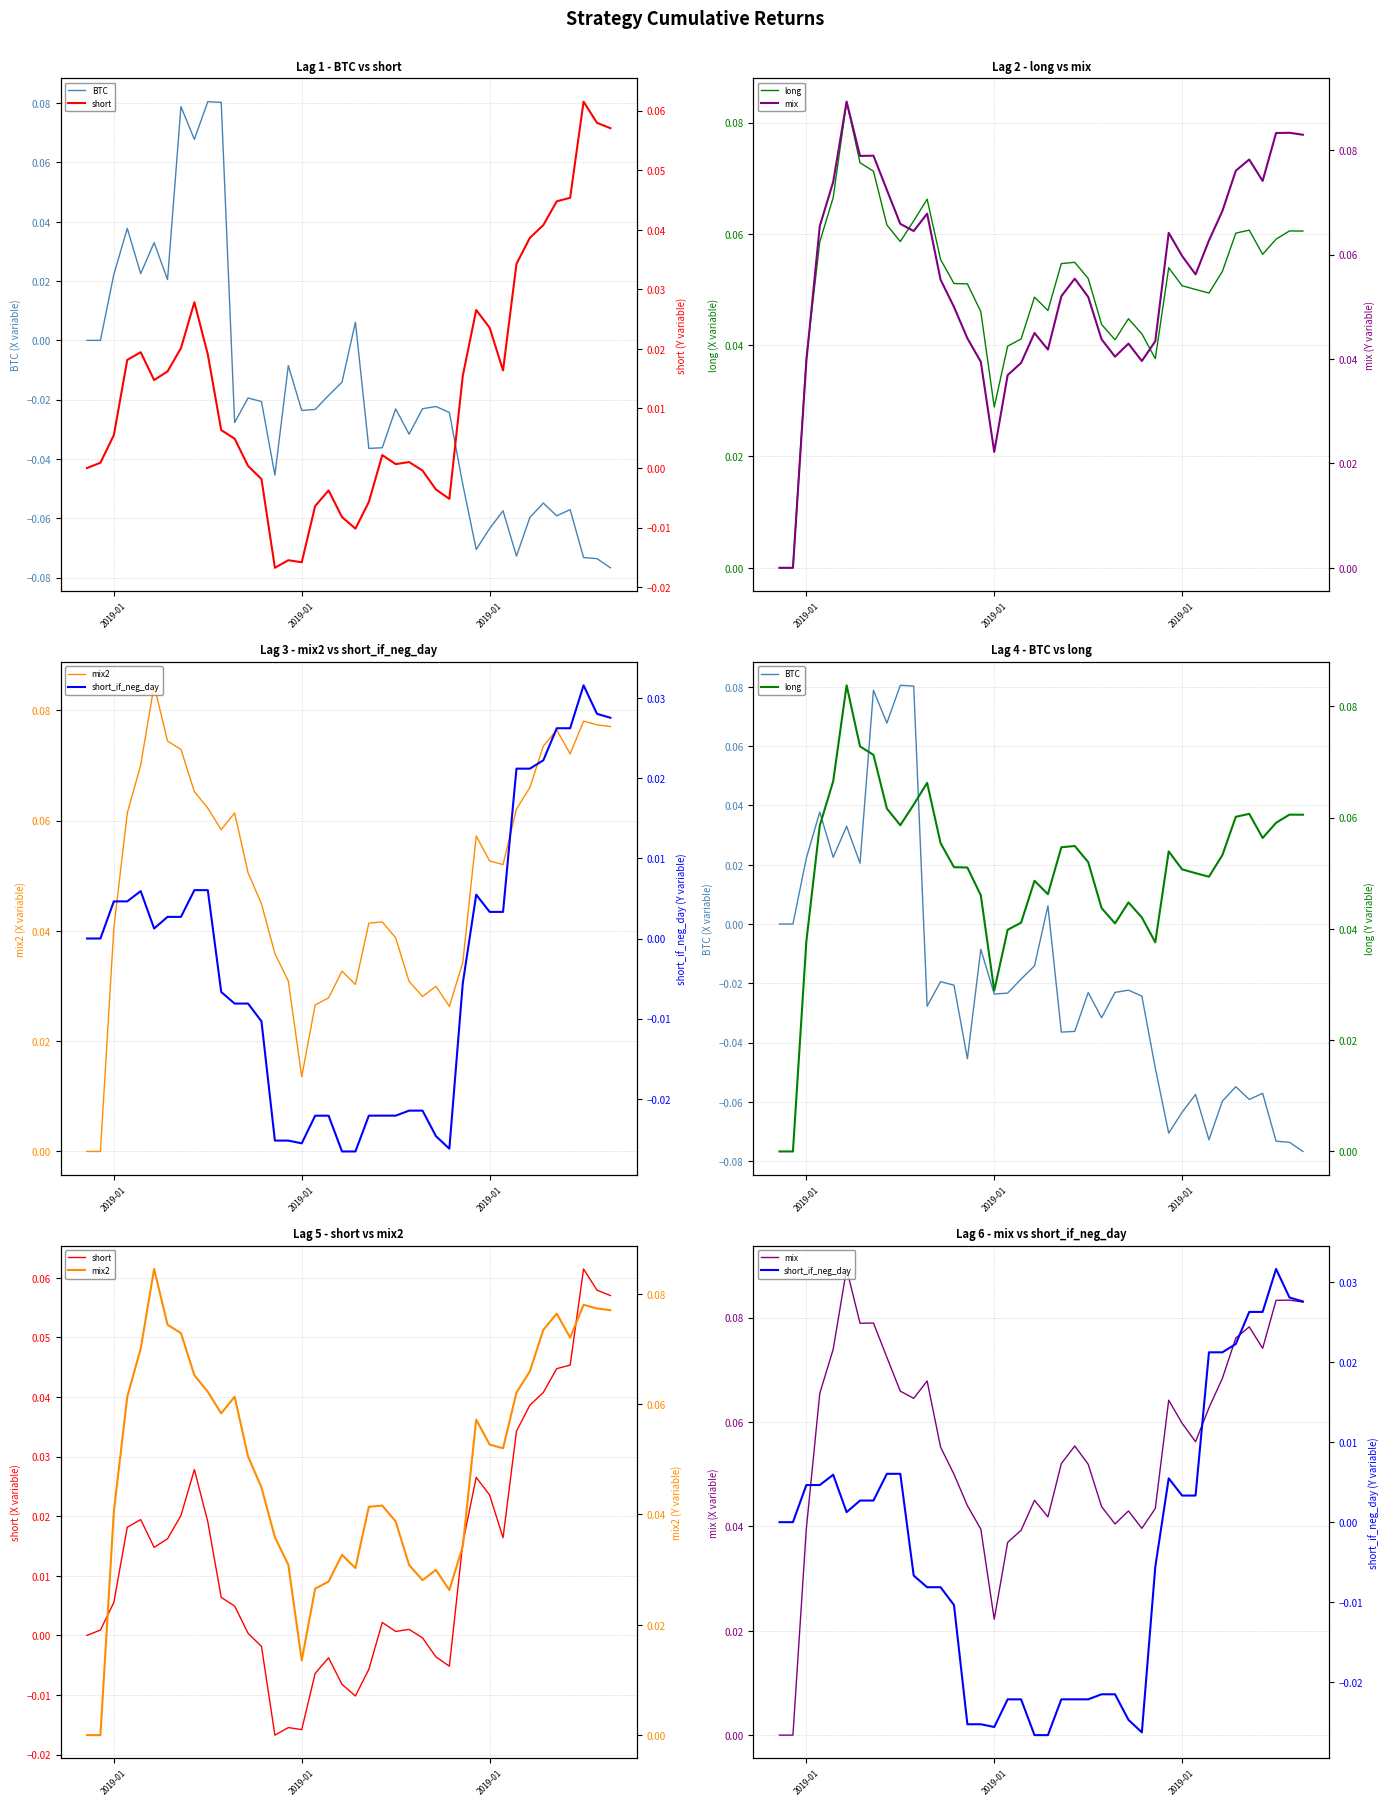

How many intersections are there between mix2 and BTC?

2